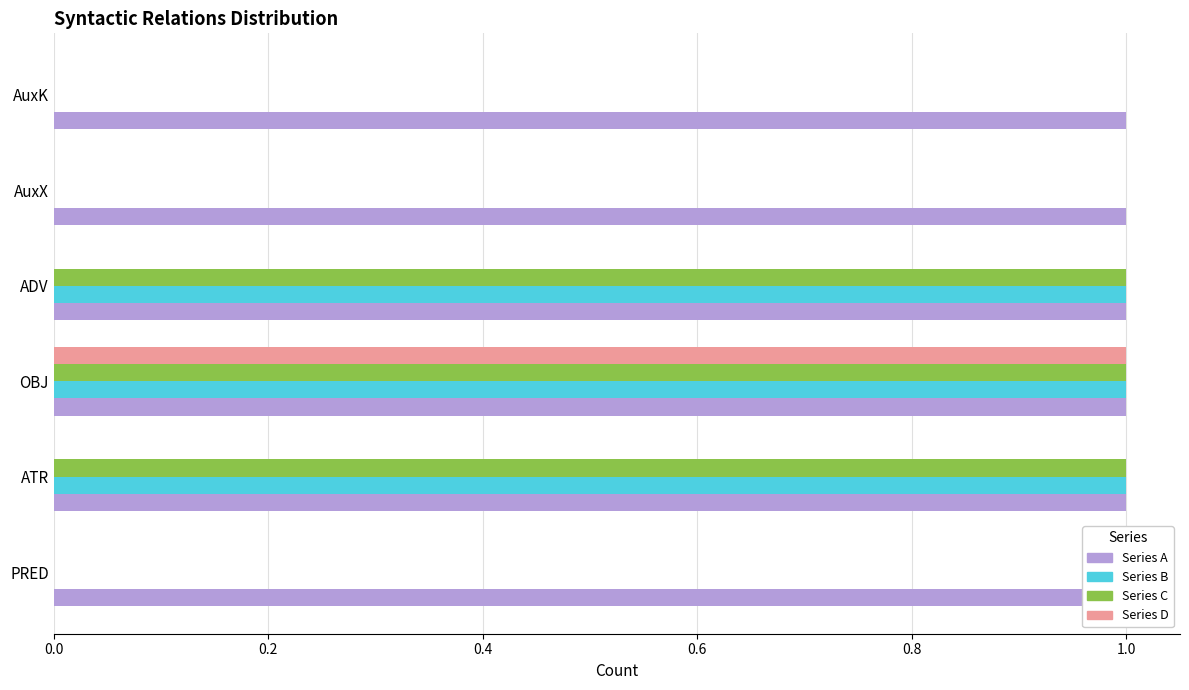

The Series D series shows -0.5 at AuxX. True or false?

False